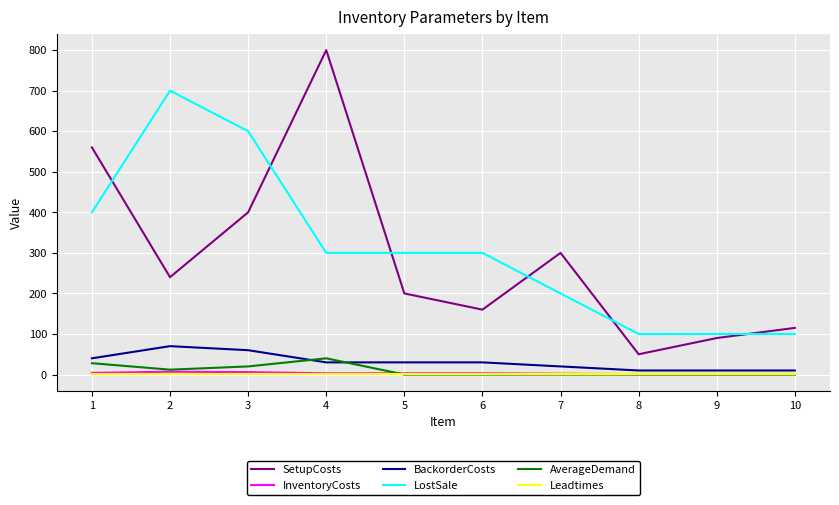

Between which two adjacent categories do BackorderCosts and AverageDemand first intersect?

3 and 4